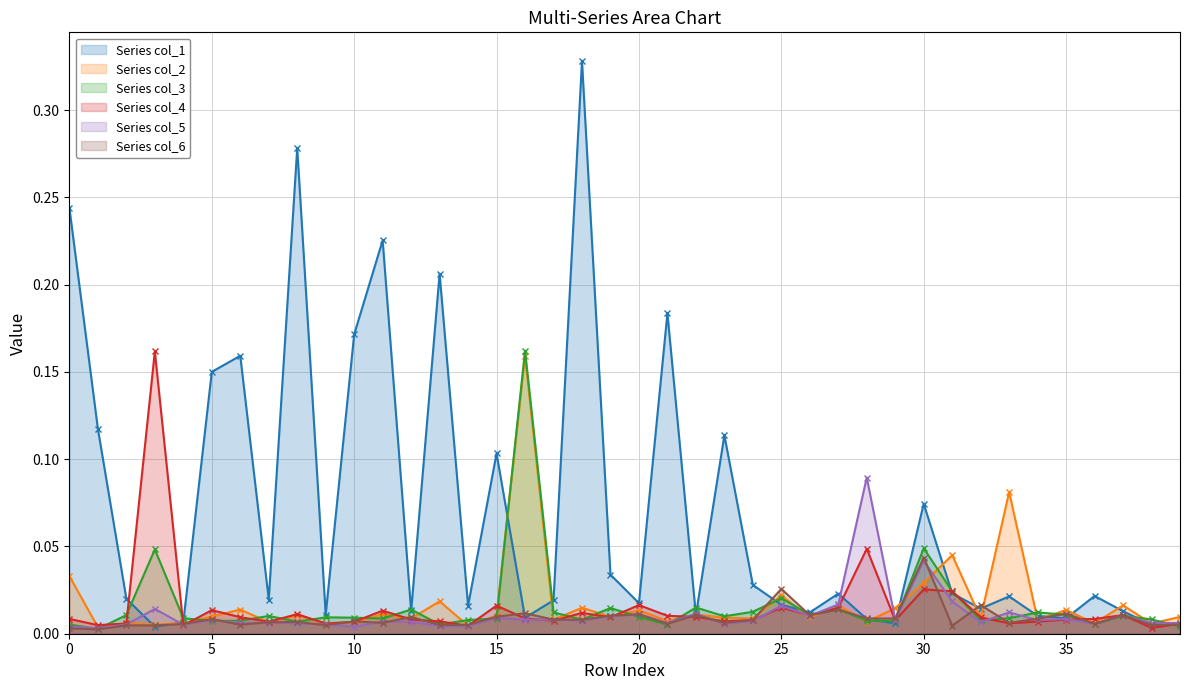

At how many categories does at least one series exceed 0?

40